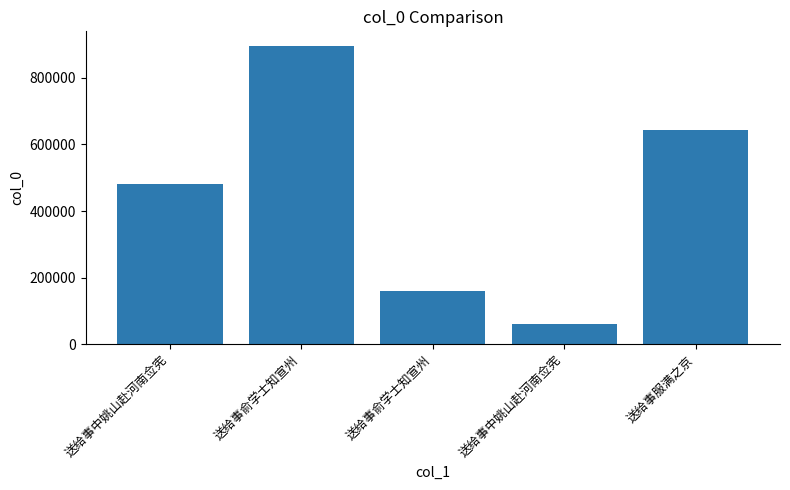

Are the bars grouped side by side (vs. stacked)?

No